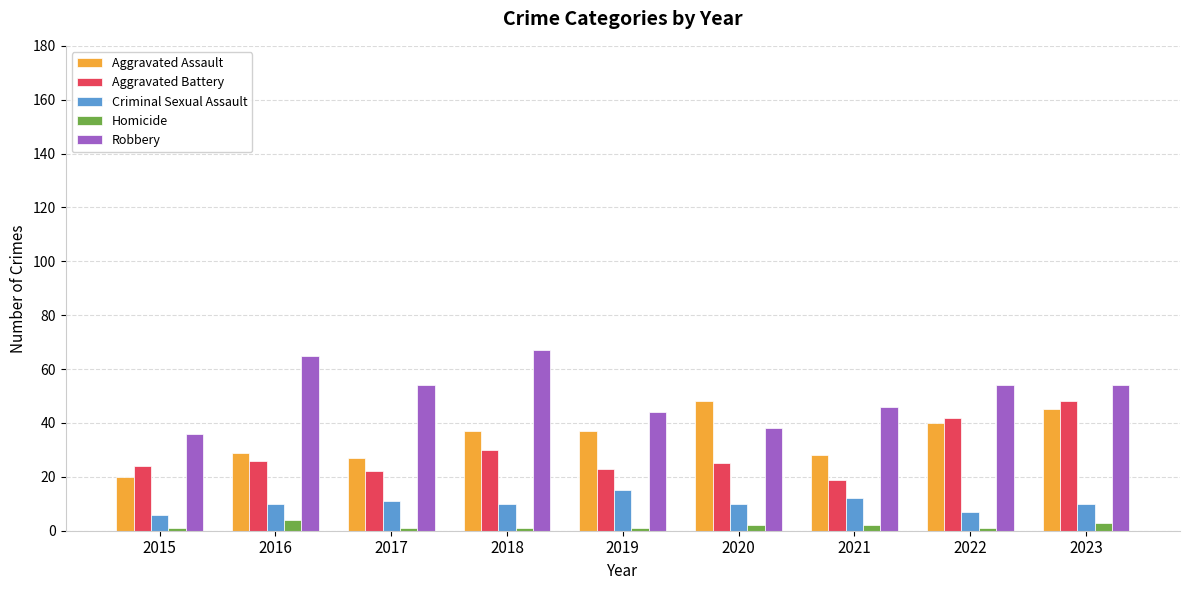

Which series changed the most between 2019 and 2023?

Aggravated Battery